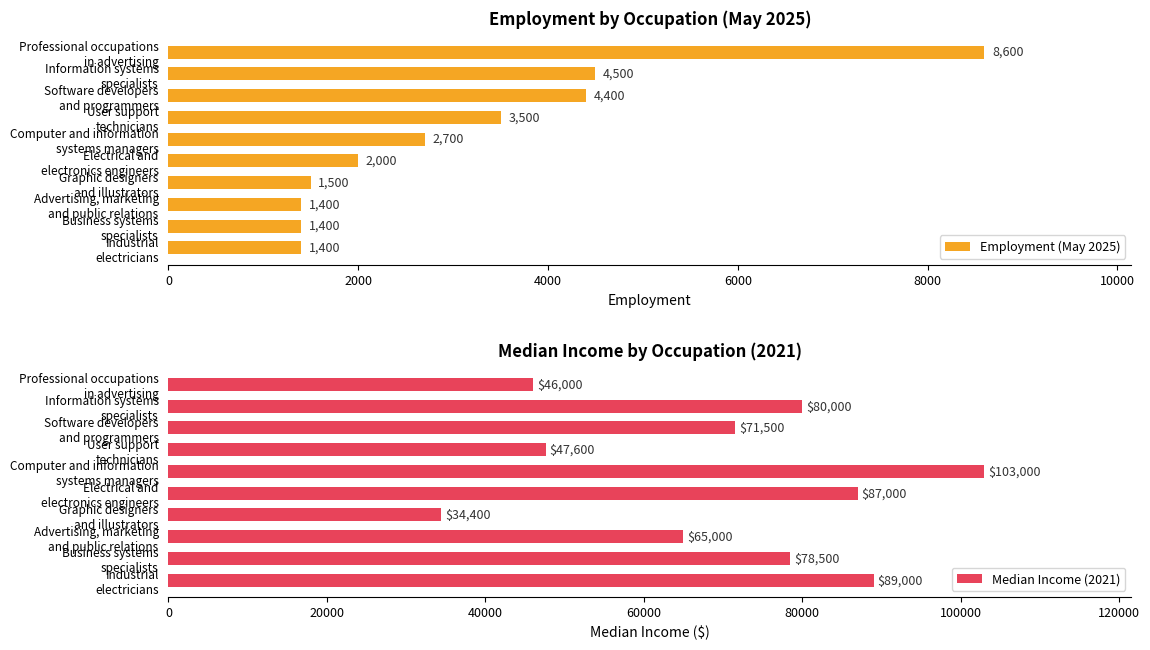

Which series has the widest spread of values?

Median Income (2021)